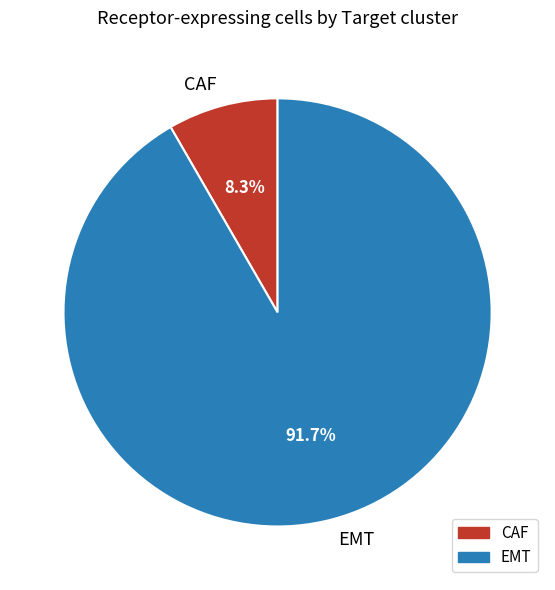

To the nearest percent, what is the difference between the CAF and EMT slice percentages?

83%